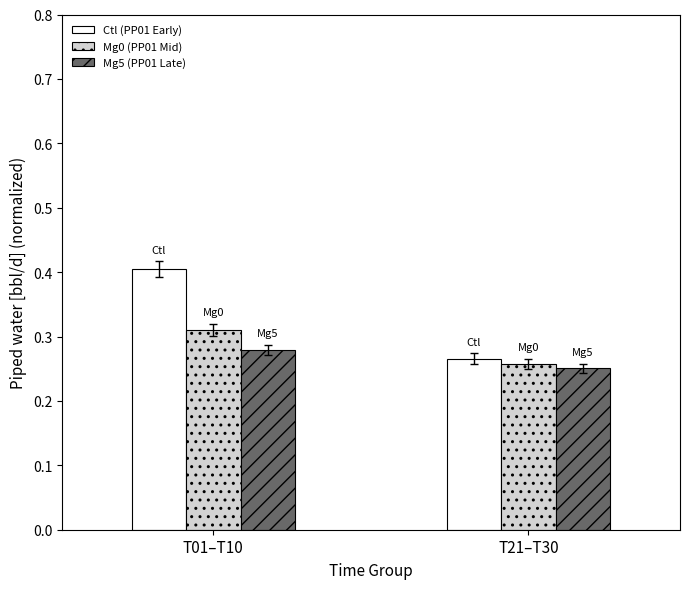

Count the number of data series in this chart.

3